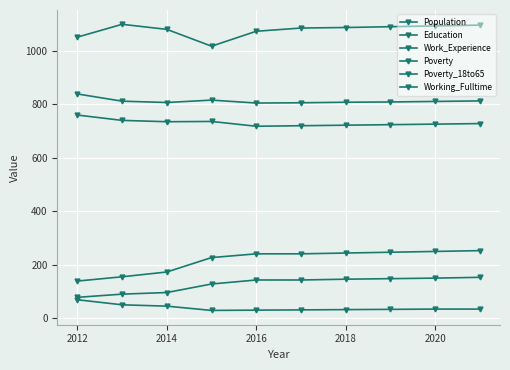

Does the chart display data point markers on the line(s)?

Yes